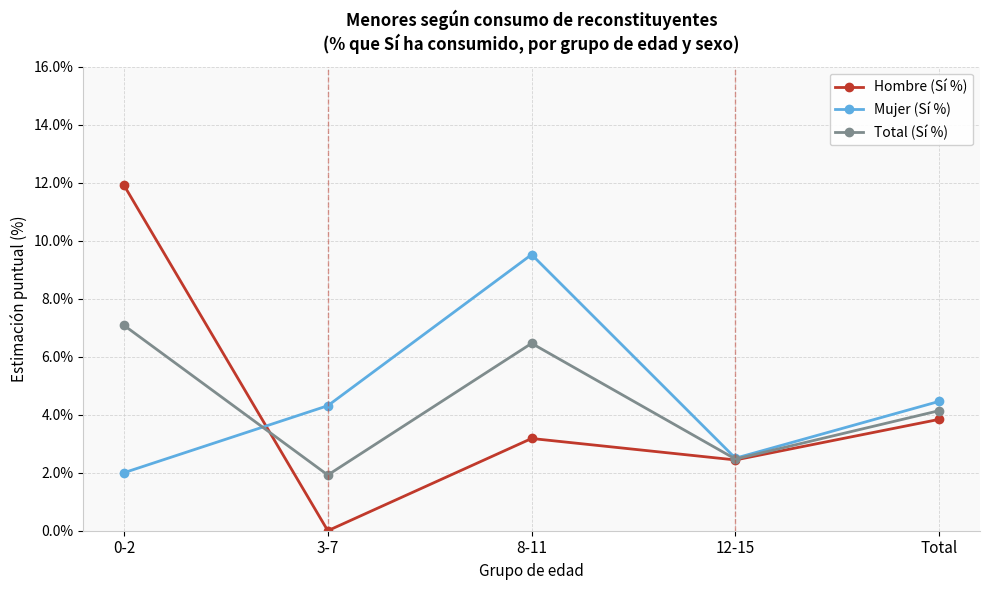

Reading left to right, list all the values displayed in this chart.

Hombre (Sí %): 0-2=11.9	3-7=0.0	8-11=3.2	12-15=2.4	Total=3.8
Mujer (Sí %): 0-2=2.0	3-7=4.3	8-11=9.5	12-15=2.5	Total=4.5
Total (Sí %): 0-2=7.1	3-7=1.9	8-11=6.5	12-15=2.5	Total=4.1